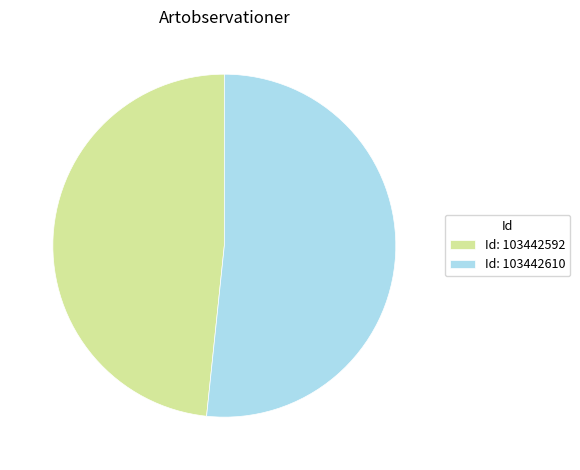

Is it true that Id: 103442592 is 48% of the pie?

True